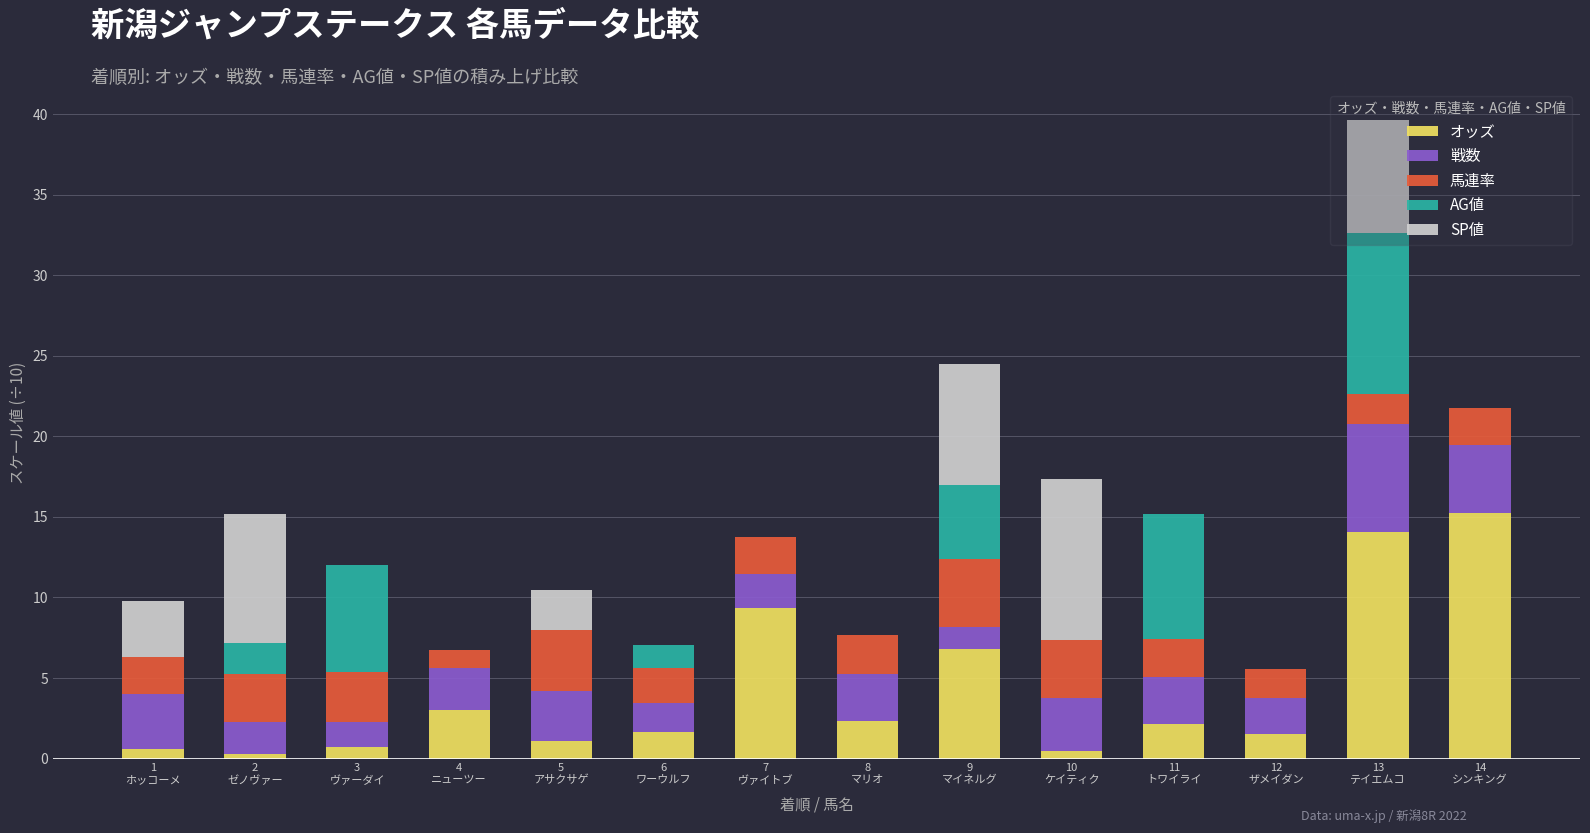

What is the maximum value for オッズ?

15.3